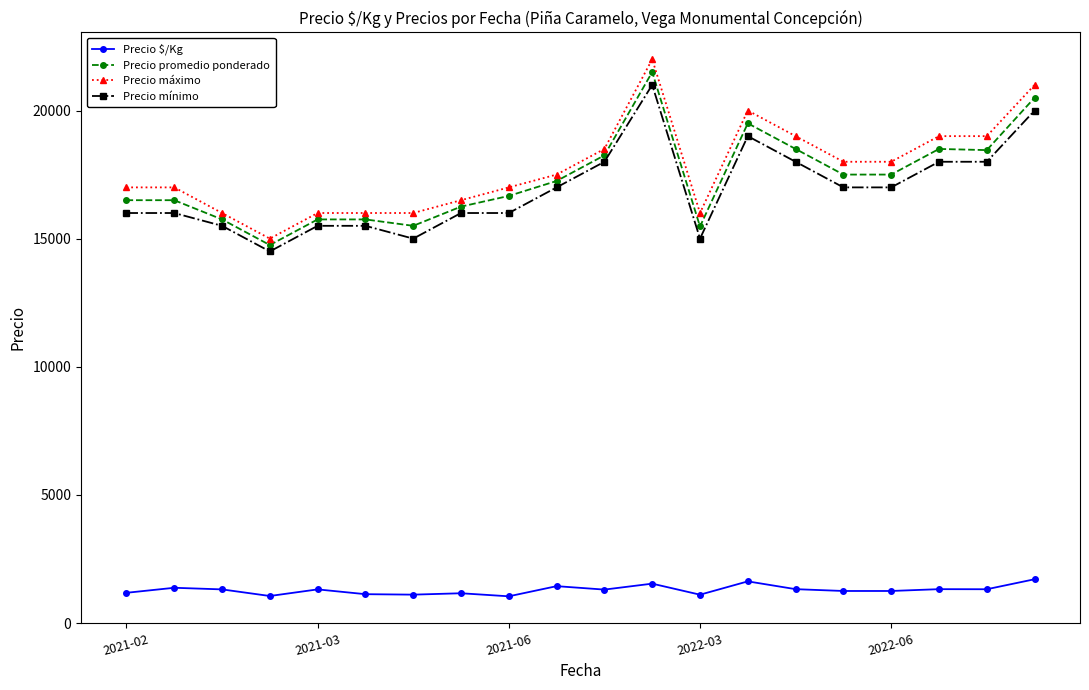

Count the number of categories in the chart.

20